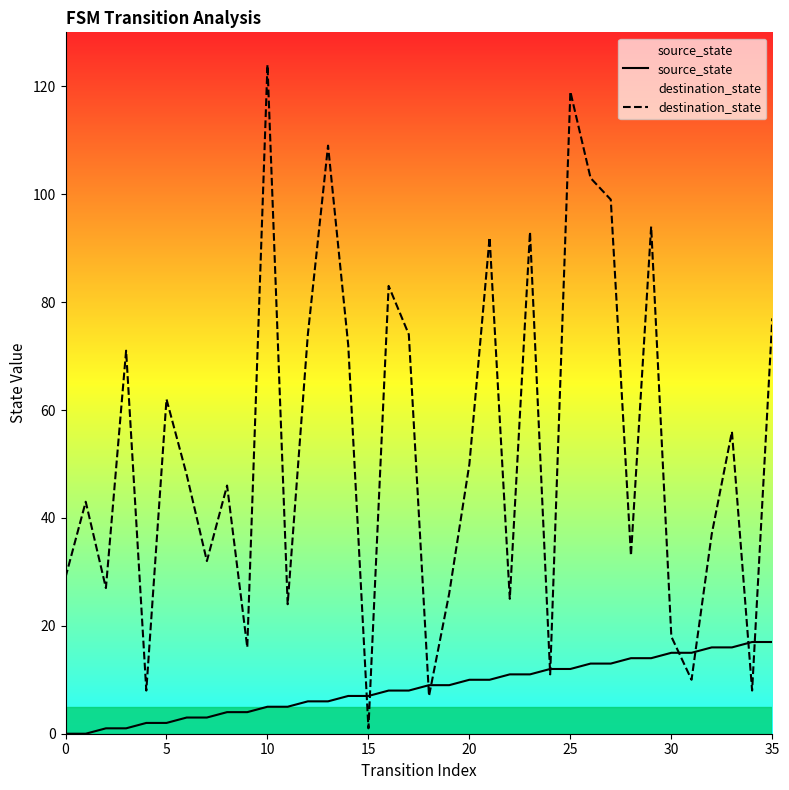

At how many categories does at least one series exceed 22?

28